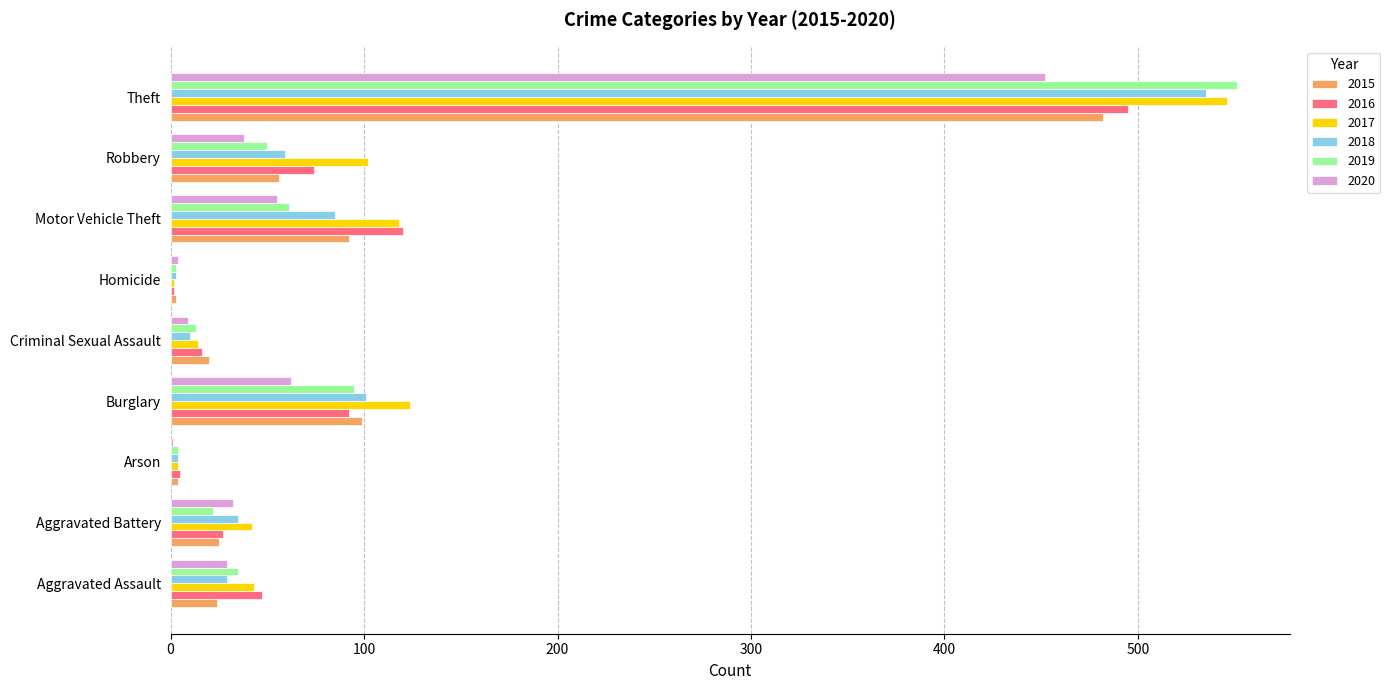

The 2017 series shows 85 at Burglary. True or false?

False